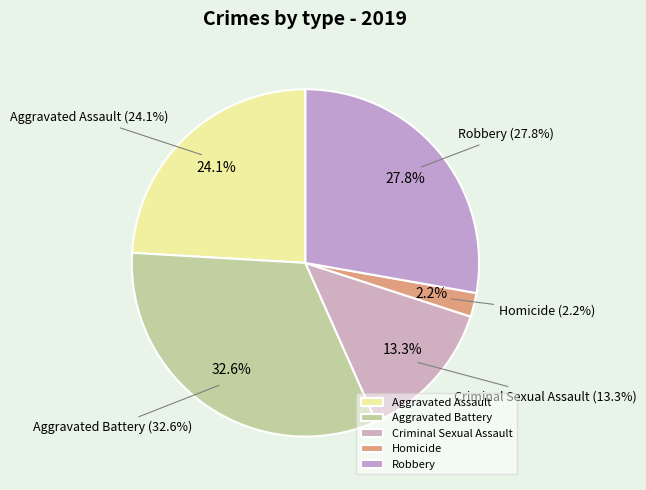

To the nearest percent, what percentage of the pie is Homicide?

2%